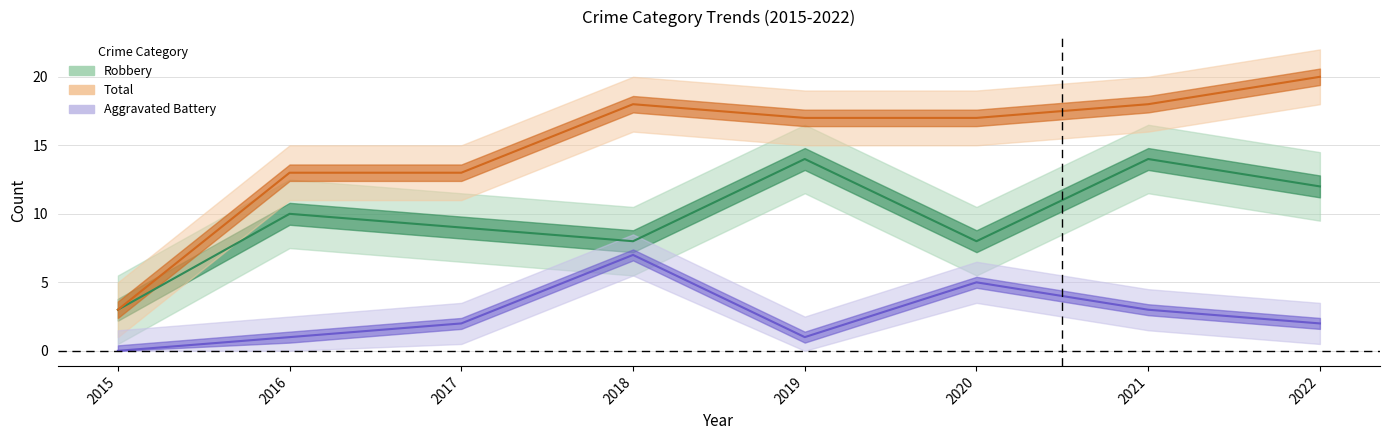

Reading left to right, what are all the values shown in this chart?

Aggravated Battery: 0	1	2	7	1	5	3	2
Robbery: 3	10	9	8	14	8	14	12
Total: 3	13	13	18	17	17	18	20